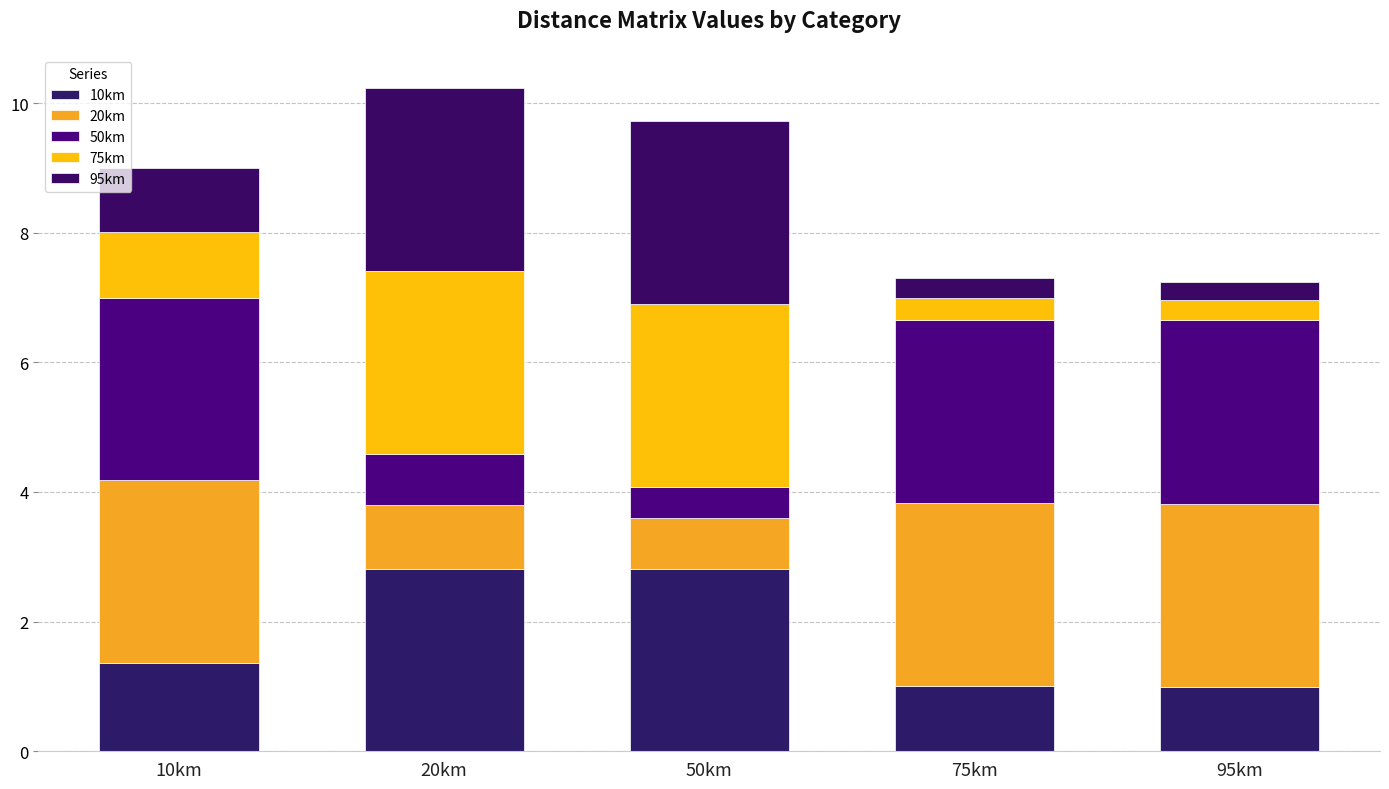

Rank the series by their maximum value, from lowest to highest.

10km, 20km, 95km, 75km, 50km